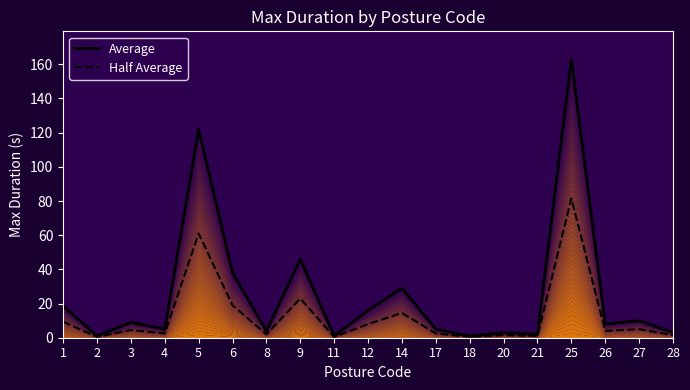

At which category does the chart reach its minimum across all series?

2